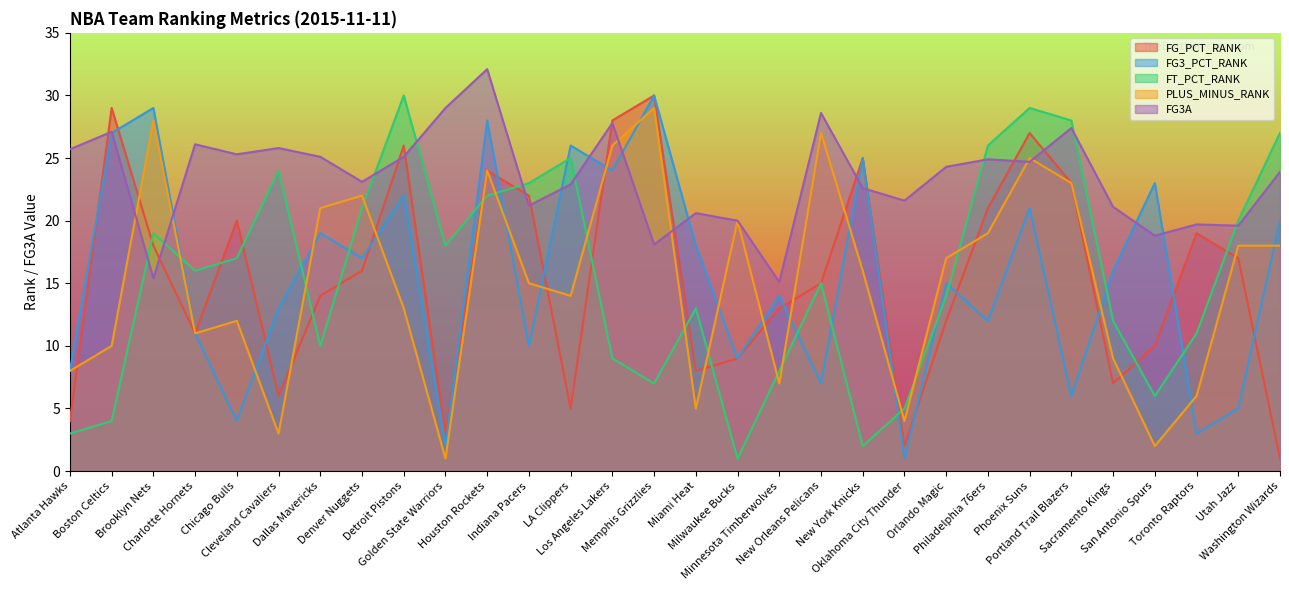

Where is FG_PCT_RANK nearest to the value 15?

New Orleans Pelicans